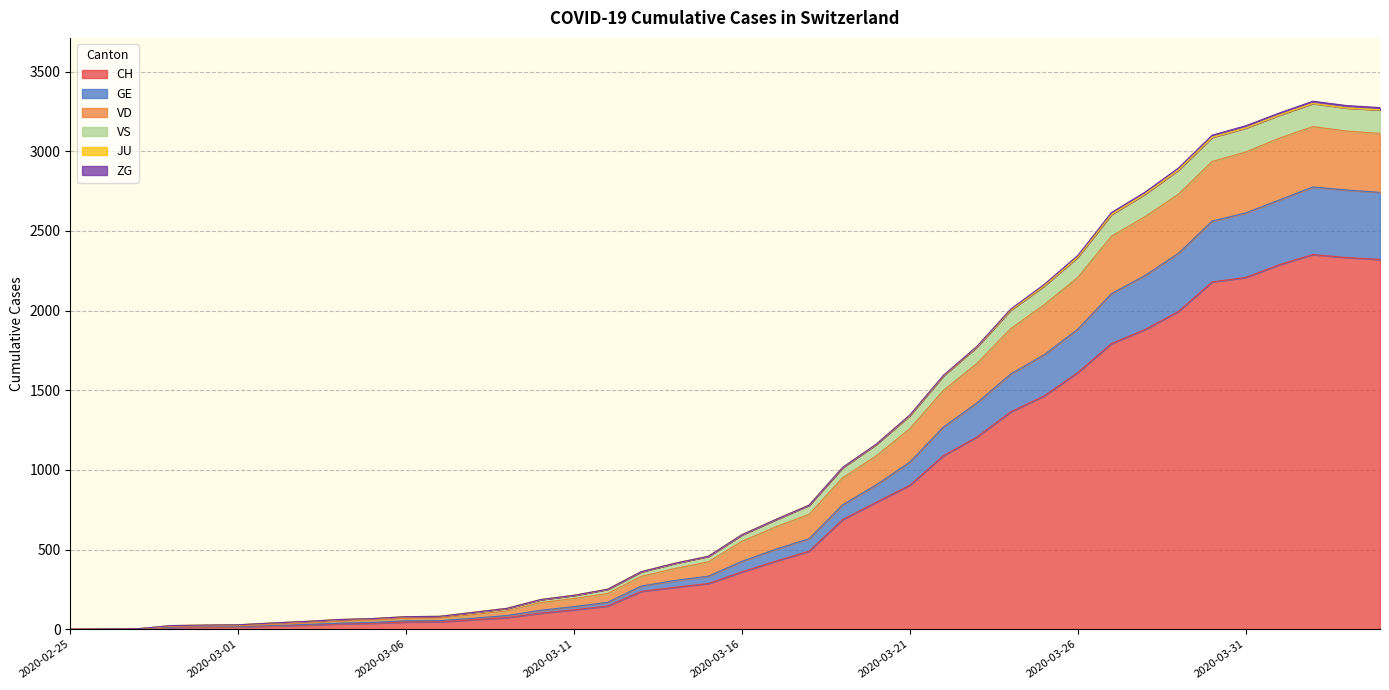

At which label does VS reach its minimum?

2020-02-25